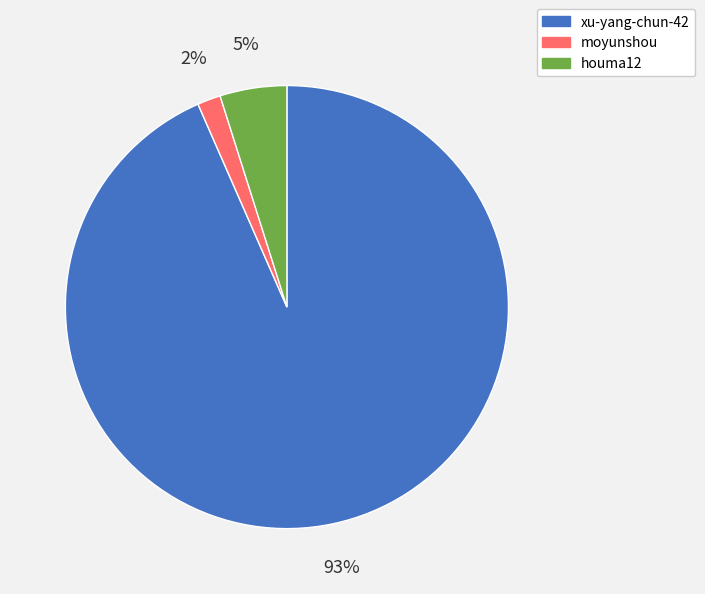

Is the sum of houma12 and xu-yang-chun-42 greater than half?

Yes